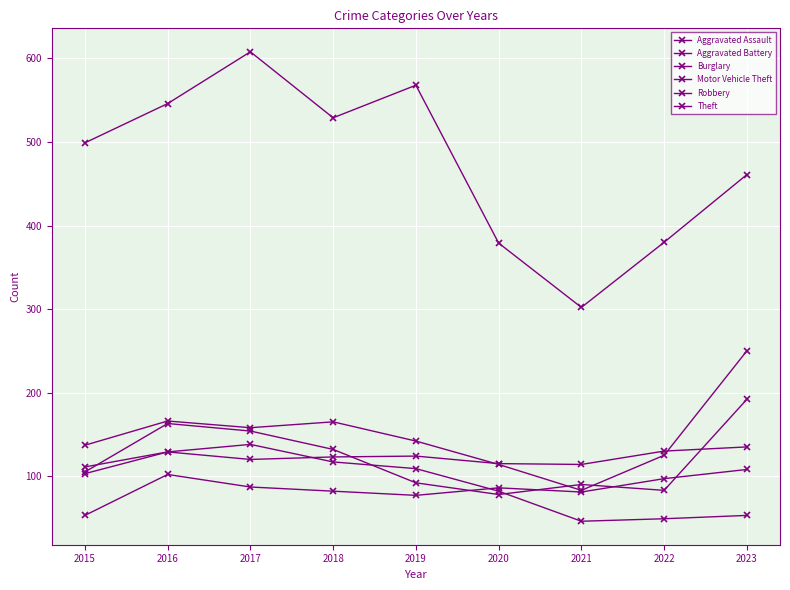

Which series has the widest spread of values?

Theft